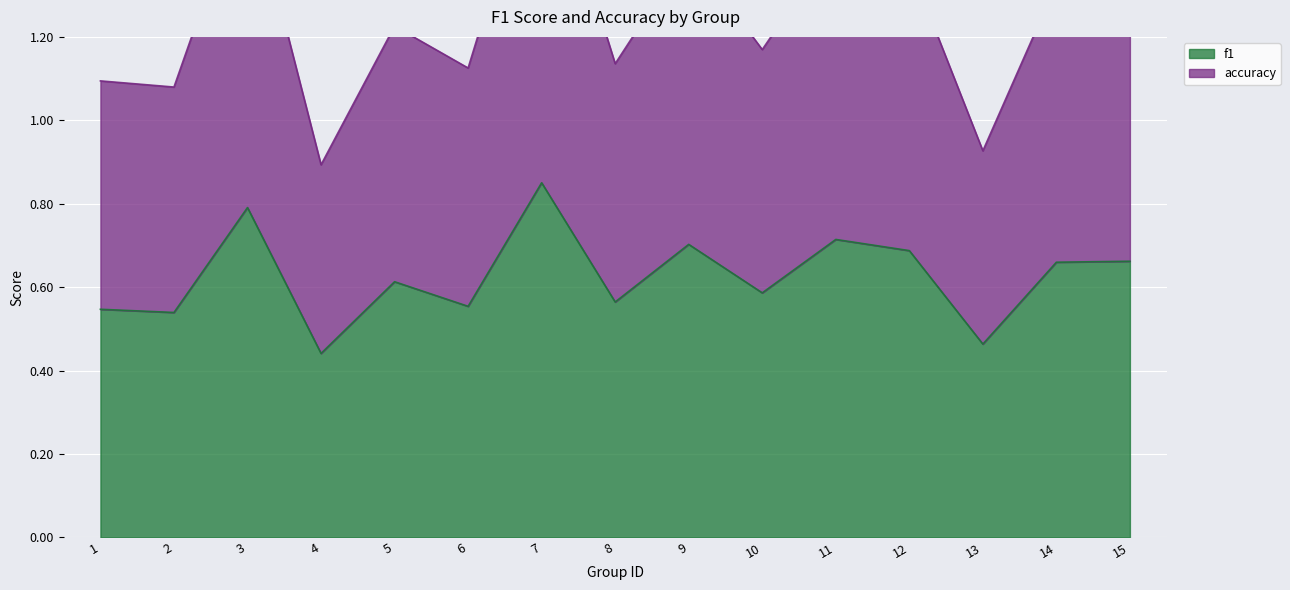

At how many categories does at least one series exceed 1?

13